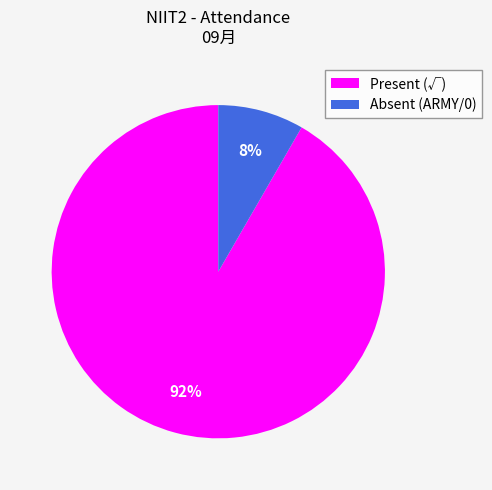

Is there any slice that represents more than half of the pie?

Yes